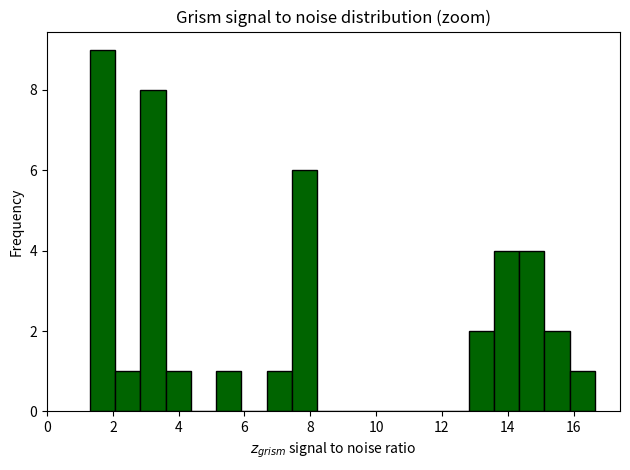

Around what value on the x-axis is the tallest bar? Give the approximate position of its centre, as read against the axis.

1.6